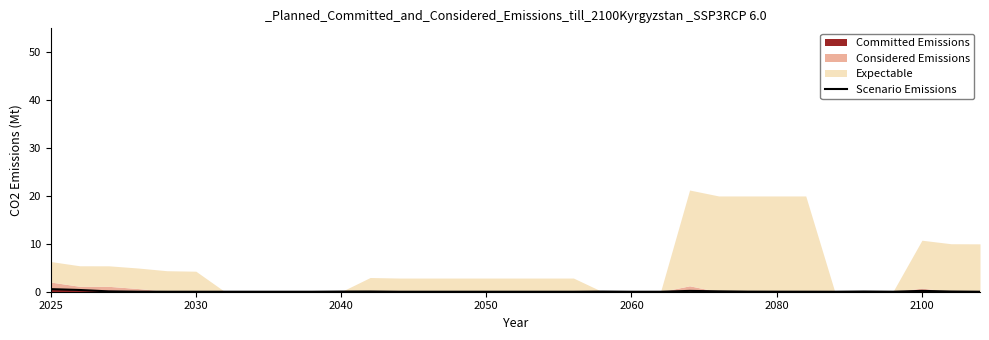

How many points are lower than both their immediate neighbors (excluding endpoints)?

3